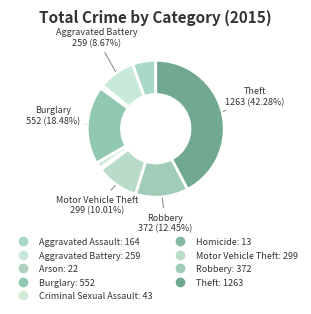

Rank the categories by value from lowest to highest.

Homicide, Arson, Criminal Sexual Assault, Aggravated Assault, Aggravated Battery, Motor Vehicle Theft, Robbery, Burglary, Theft